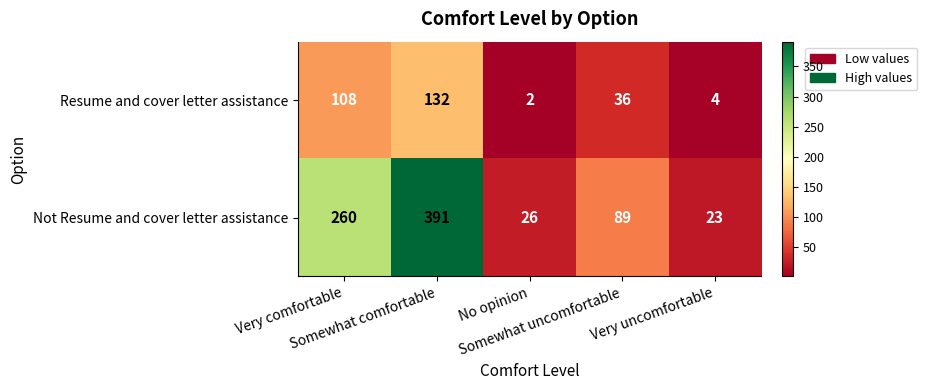

List the series in order of their overall mean, highest first.

Not Resume and cover letter assistance, Resume and cover letter assistance